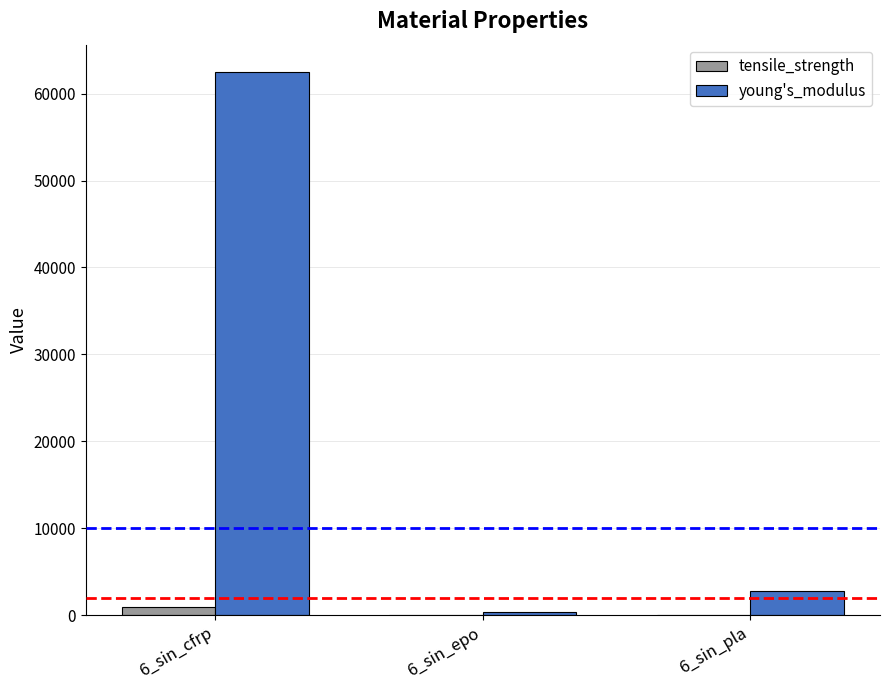

Where is young's_modulus nearest to the value 31458?

6_sin_pla